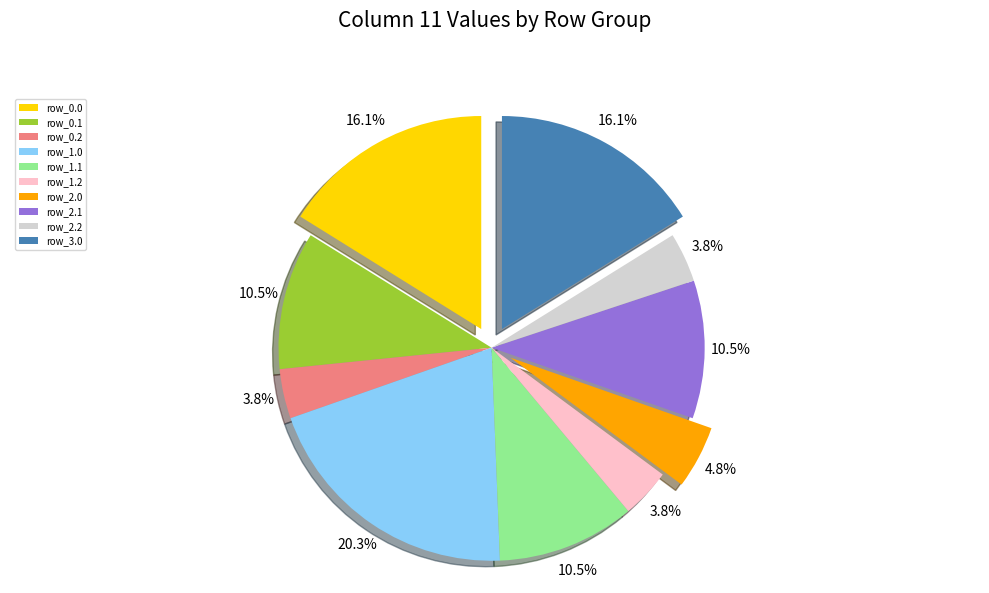

Is there any slice that represents more than half of the pie?

No